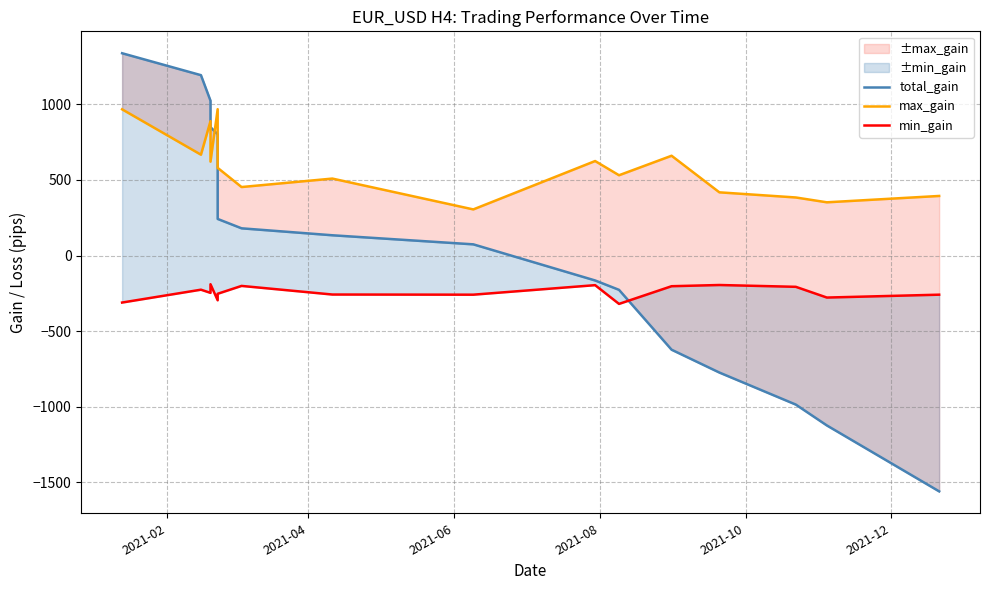

How many lines are shown in the chart?

3